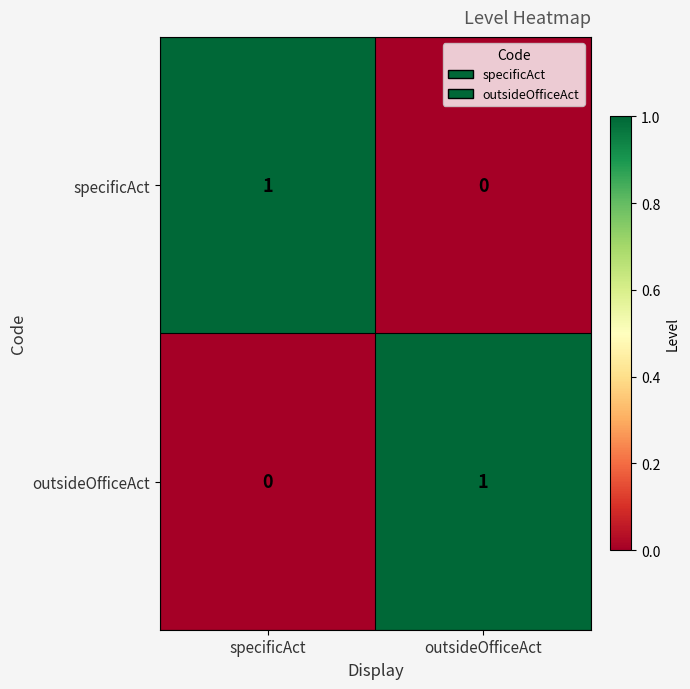

The outsideOfficeAct series shows 0 at specificAct. True or false?

True